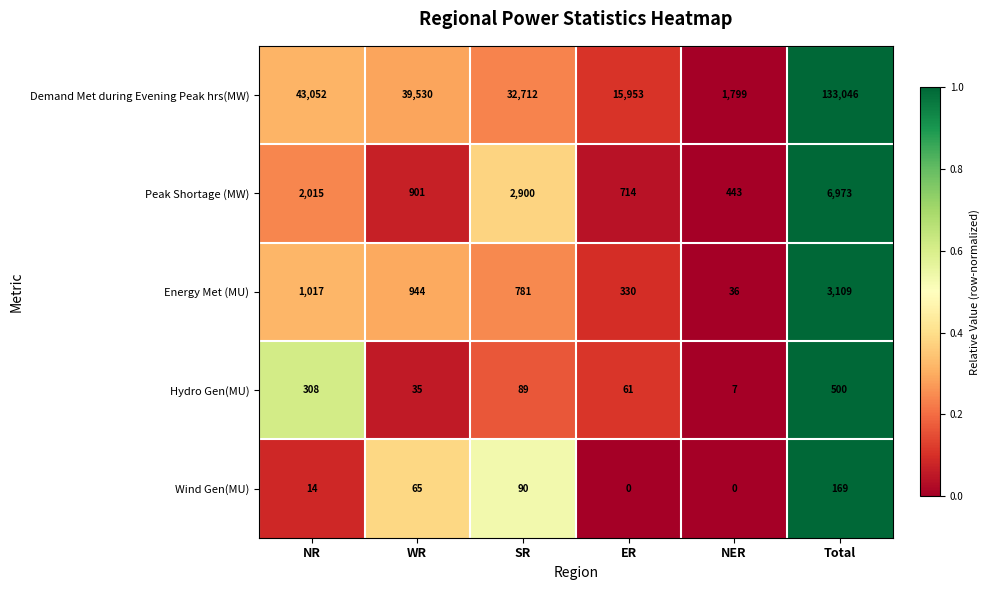

Count the number of categories in the chart.

6